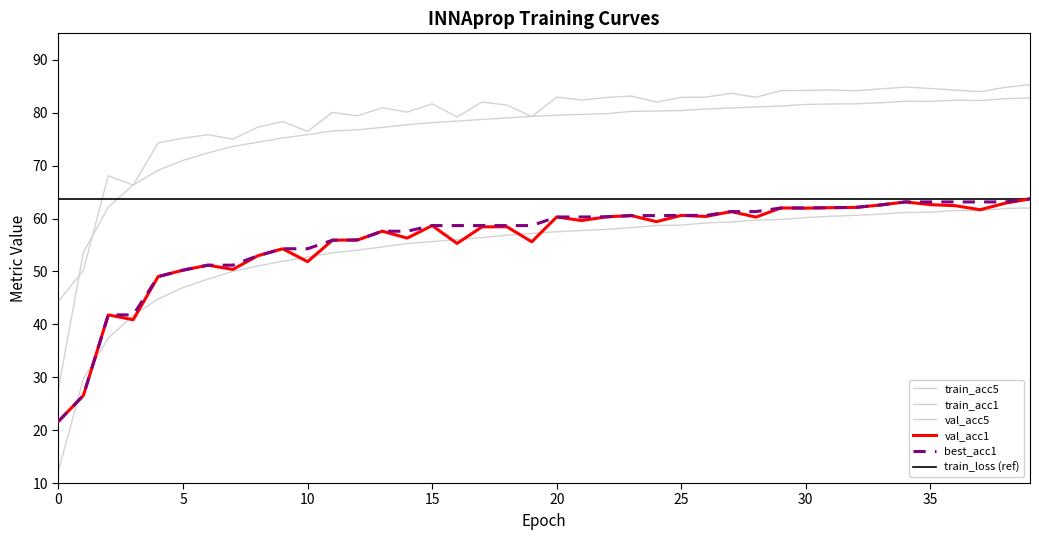

Which series changed the most between 13 and 26?

train_acc1